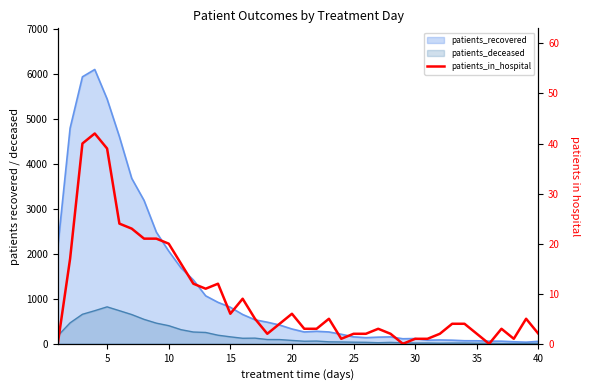

Where is the first local minimum?

12